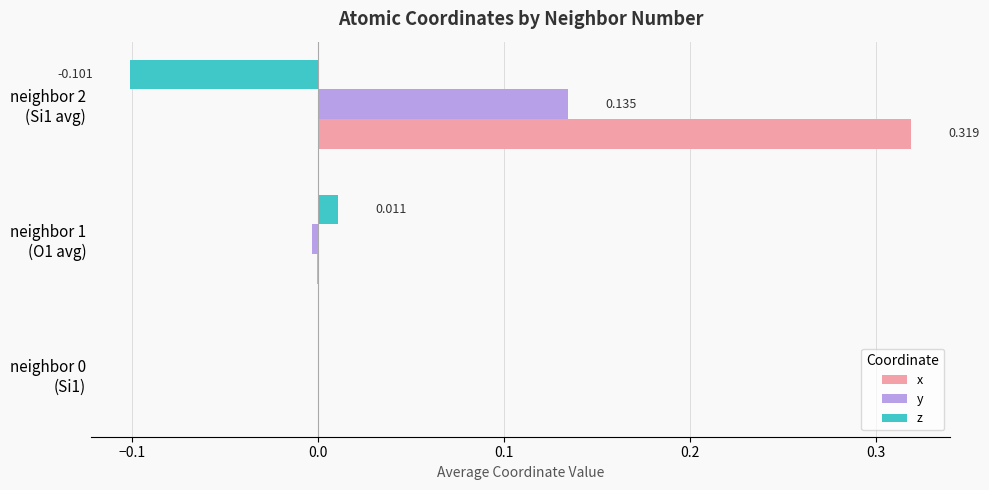

Which series has the largest total across all categories?

x